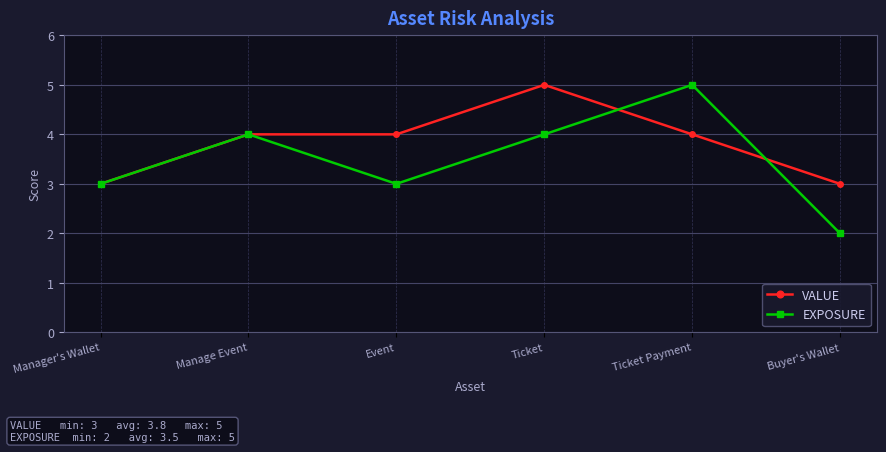

Is the value of VALUE at Ticket greater than the value of EXPOSURE at Manage Event?

Yes